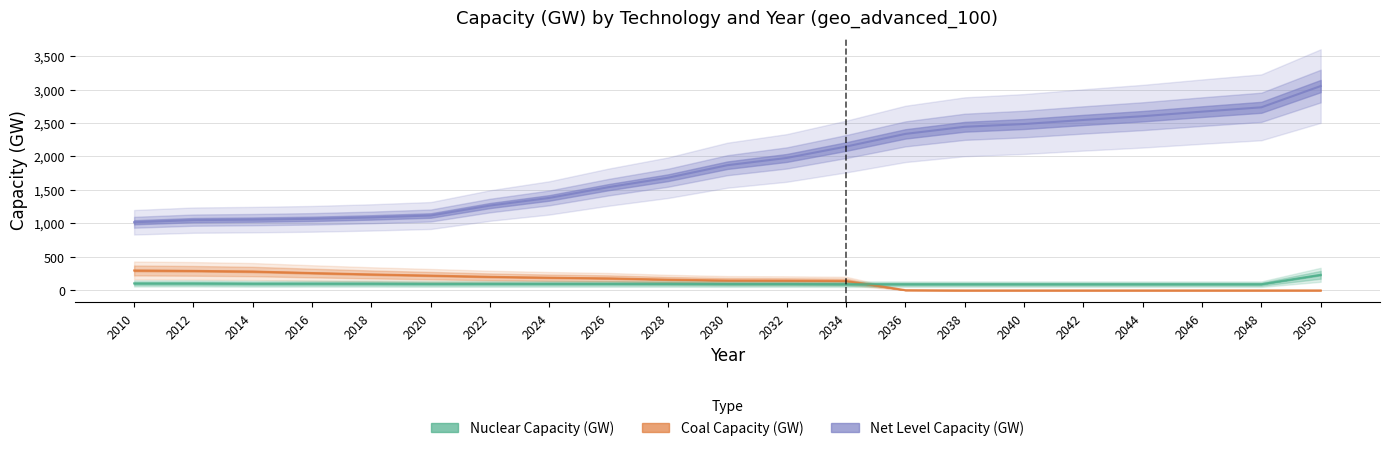

Reading left to right, list all the values displayed in this chart.

nuclear: 103.7	103.7	99.6	100.2	99.6	96.5	96.9	96.9	96.9	96.9	94.7	94.7	92.0	92.0	92.0	92.0	92.0	92.0	92.0	92.0	232.3
coal: 296.7	291.2	281.3	258.7	237.8	220.3	202.0	188.9	179.0	160.1	147.1	144.6	139.7	3.3	0.0	0.0	0.0	0.0	0.0	0.0	0.0
Net Level Capacity: 1017.0	1049.0	1056.5	1068.4	1089.5	1118.0	1267.0	1381.2	1542.0	1682.7	1869.6	1978.0	2148.0	2337.3	2443.7	2484.9	2545.7	2601.7	2669.9	2734.6	3052.1